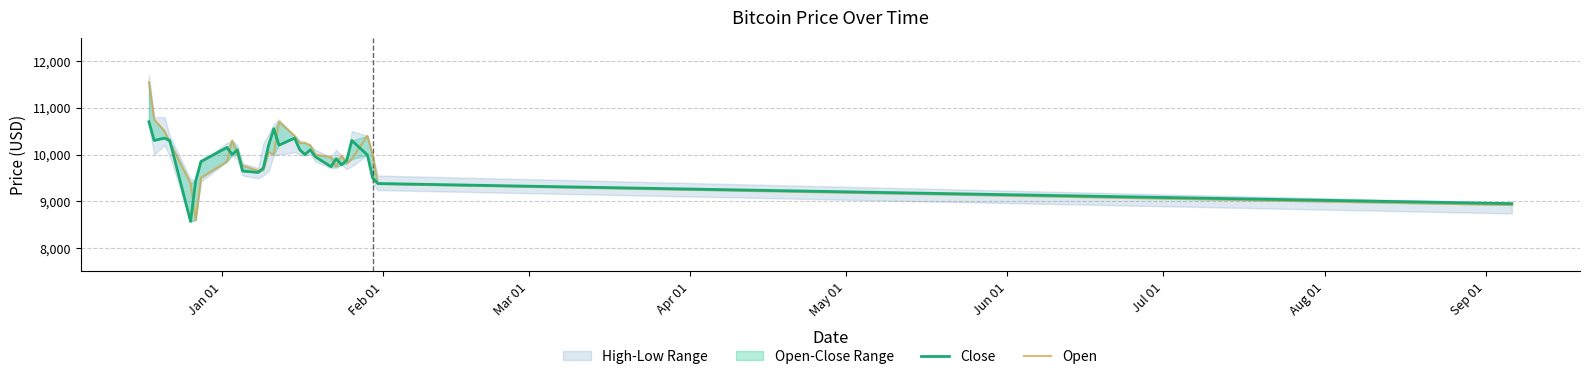

Does the chart display data point markers on the line(s)?

No